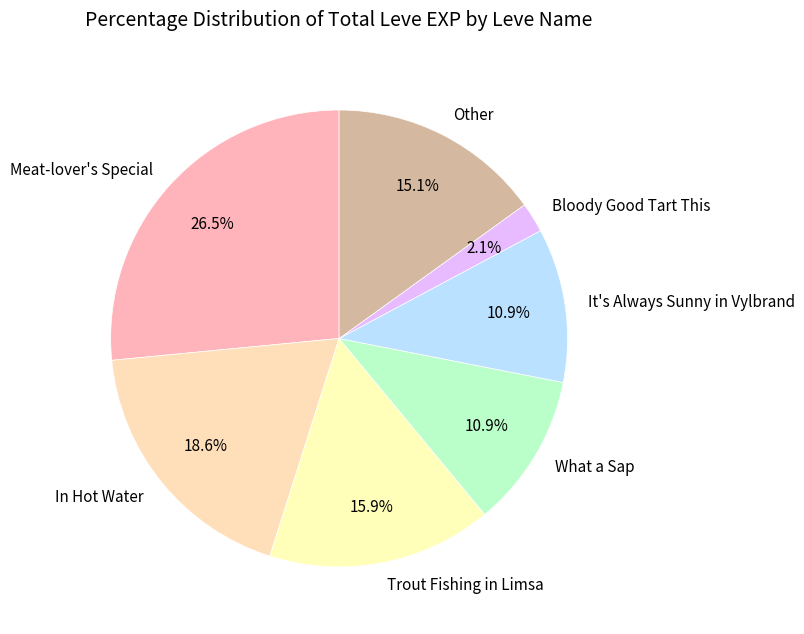

What is the largest slice in the pie chart?

Meat-lover's Special